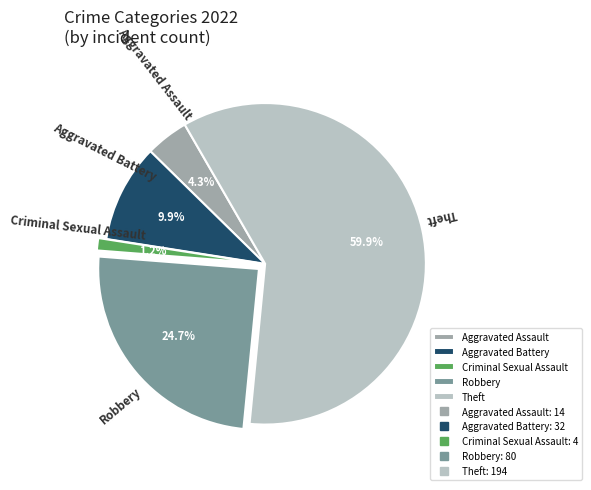

How many segments does this pie chart have?

5